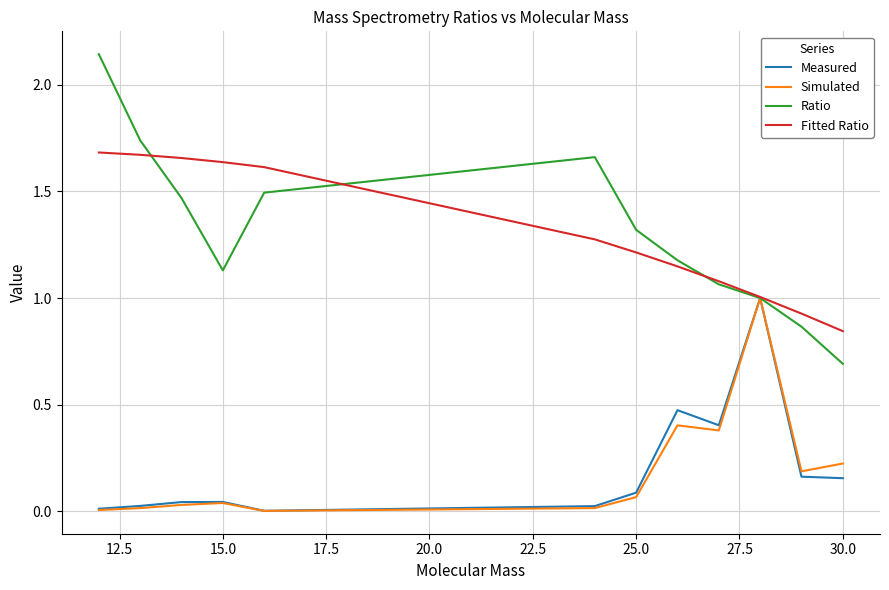

What is the maximum value for Measured?

1.0